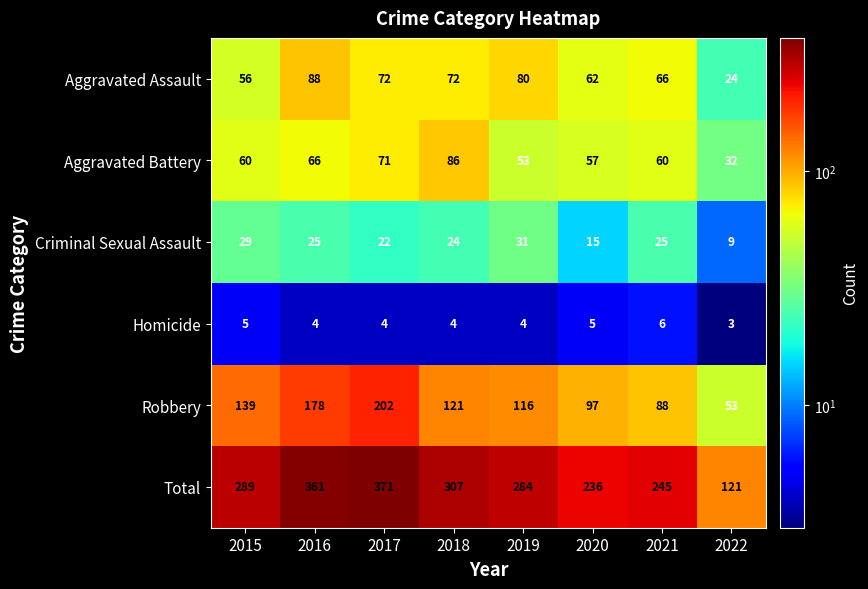

Which series has the widest spread of values?

Total